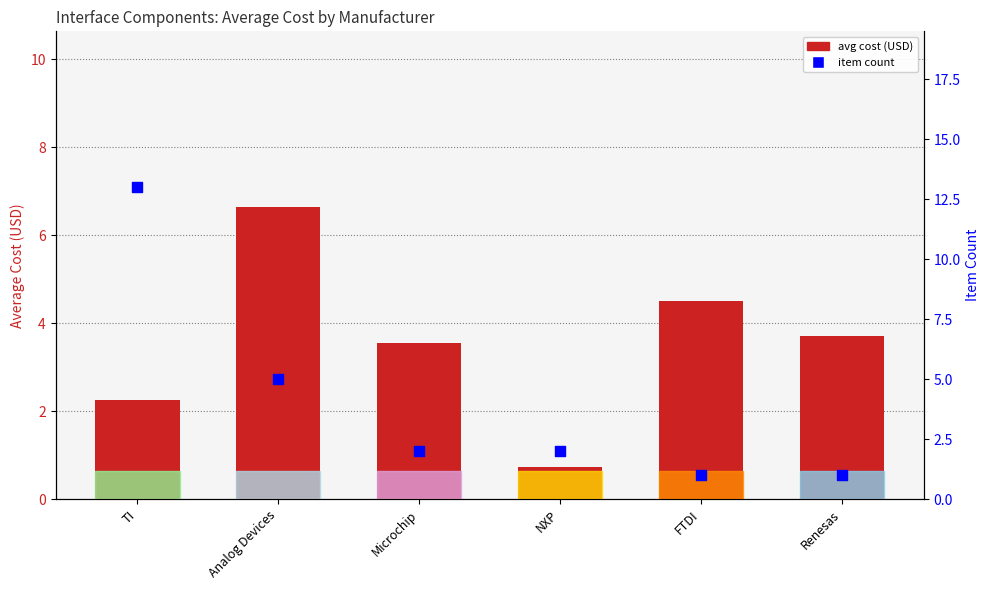

Which series reaches the maximum Y coordinate?

item count